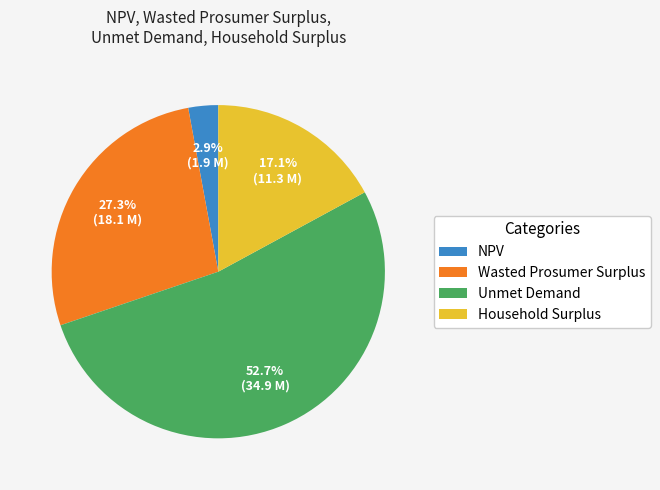

What is the smallest slice in the pie chart?

NPV